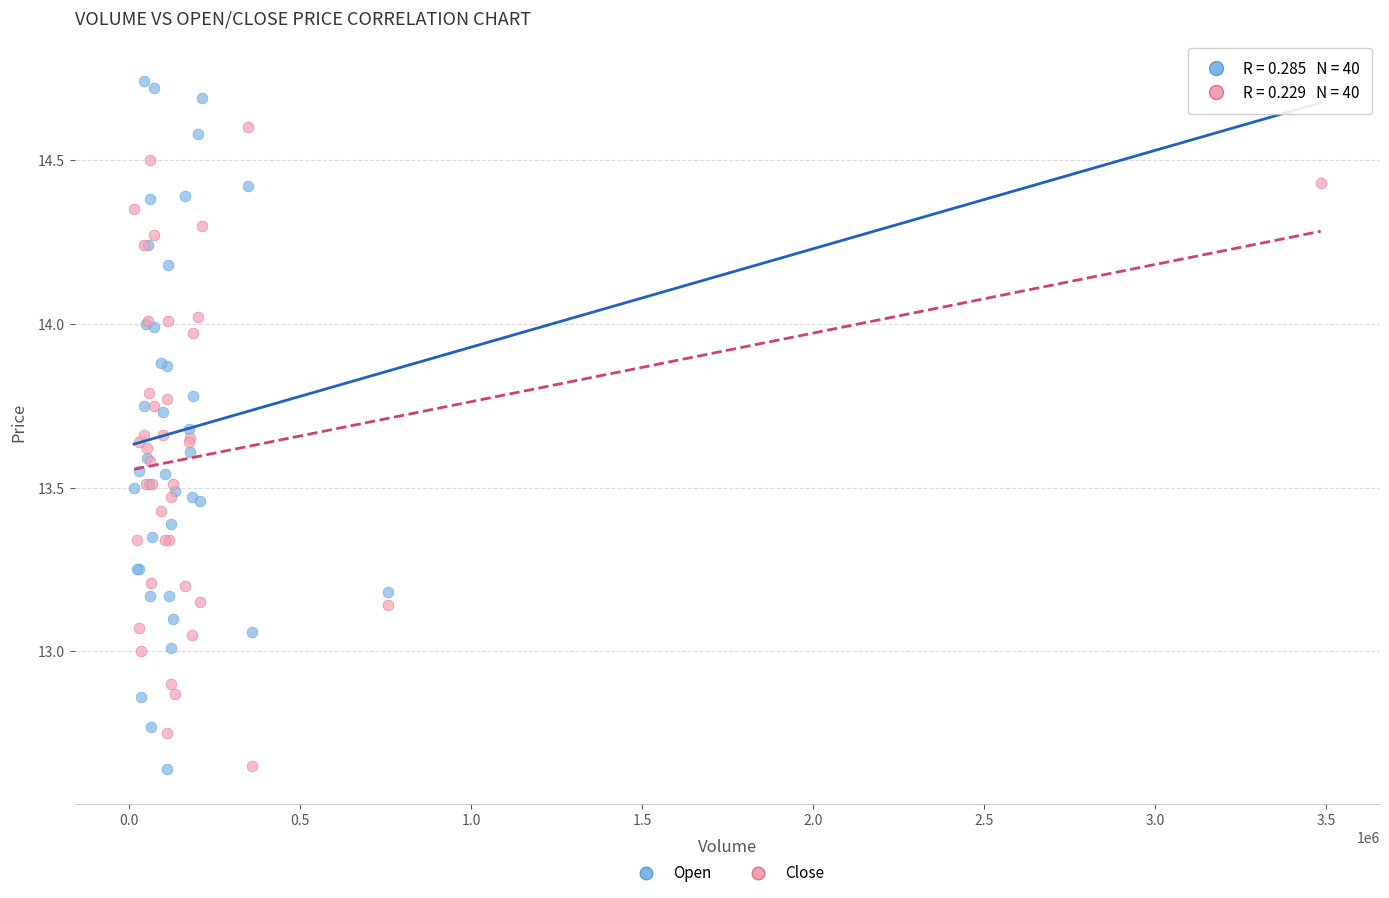

What is the X range (max minus min) for the scatter plot?

3470724.0